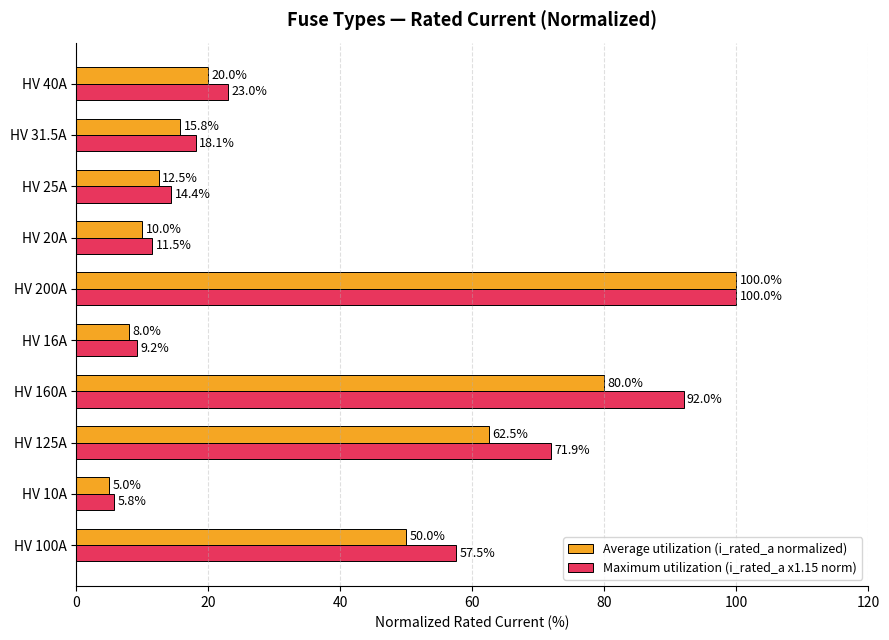

What is the lowest value of the Average utilization (i_rated_a normalized) series?

5.0